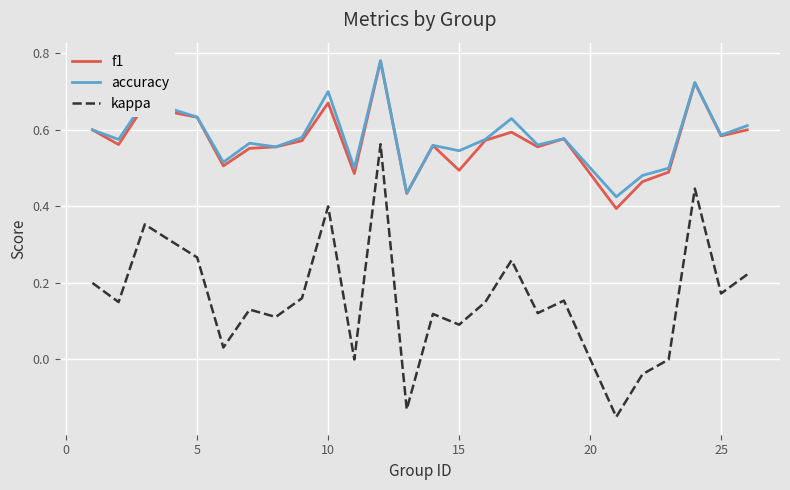

Which series has the widest spread of values?

kappa